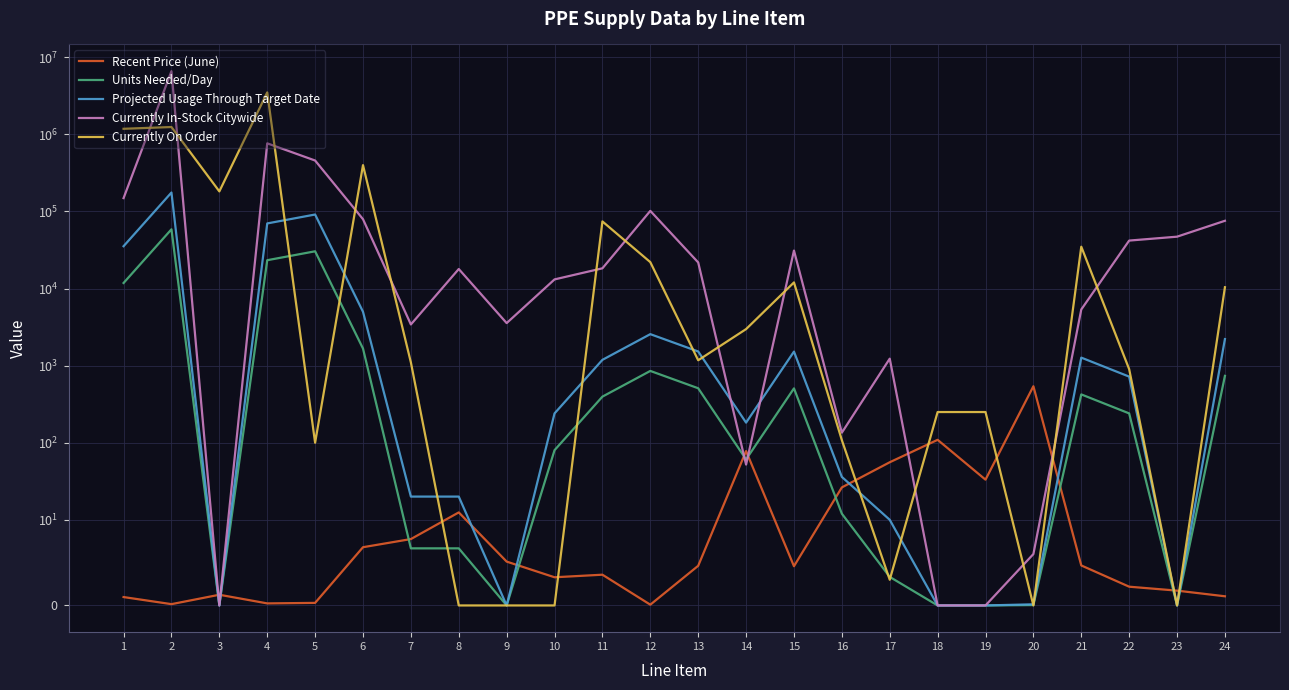

After their last crossing, which series has the higher values: Units Needed/Day or Currently In-Stock Citywide?

Currently In-Stock Citywide